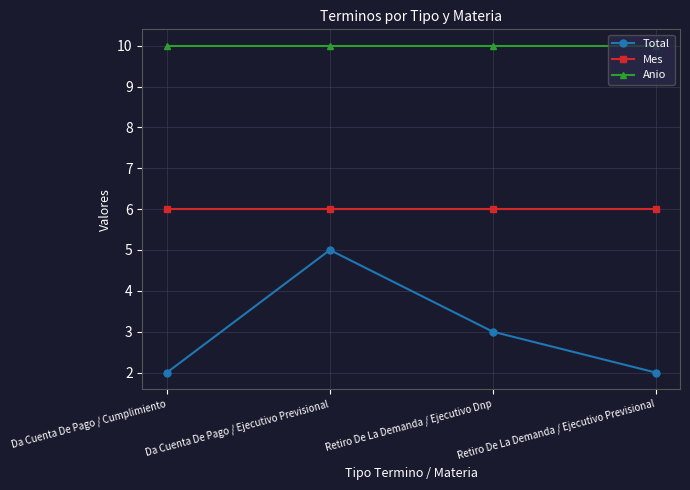

Rank the series at Da Cuenta De Pago / Ejecutivo Previsional from highest to lowest value.

Anio, Mes, Total